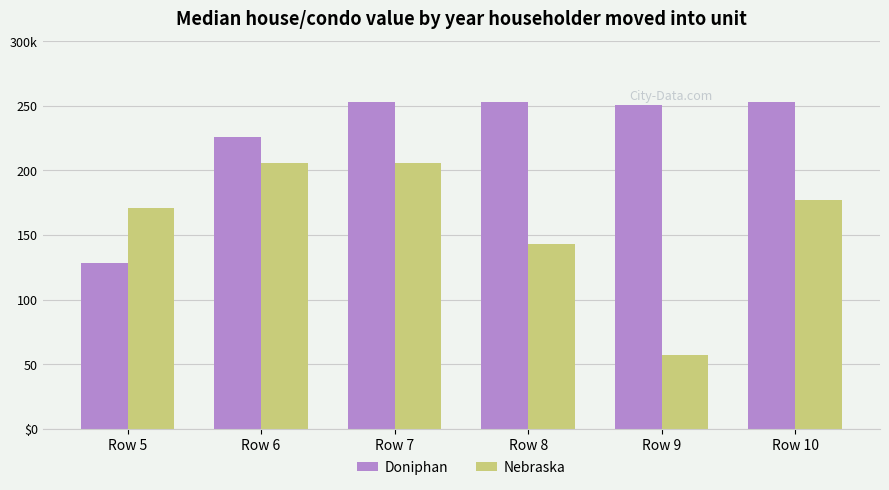

At which label is Nebraska closest to 131?

Row 8